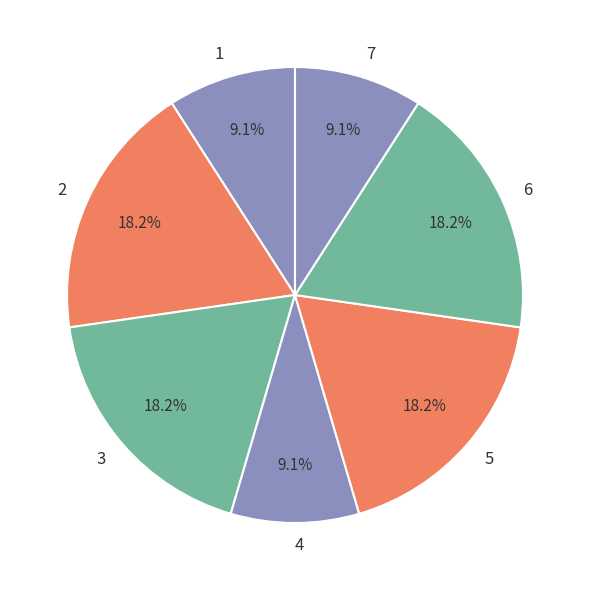

Between 4 and 5, which is larger?

5